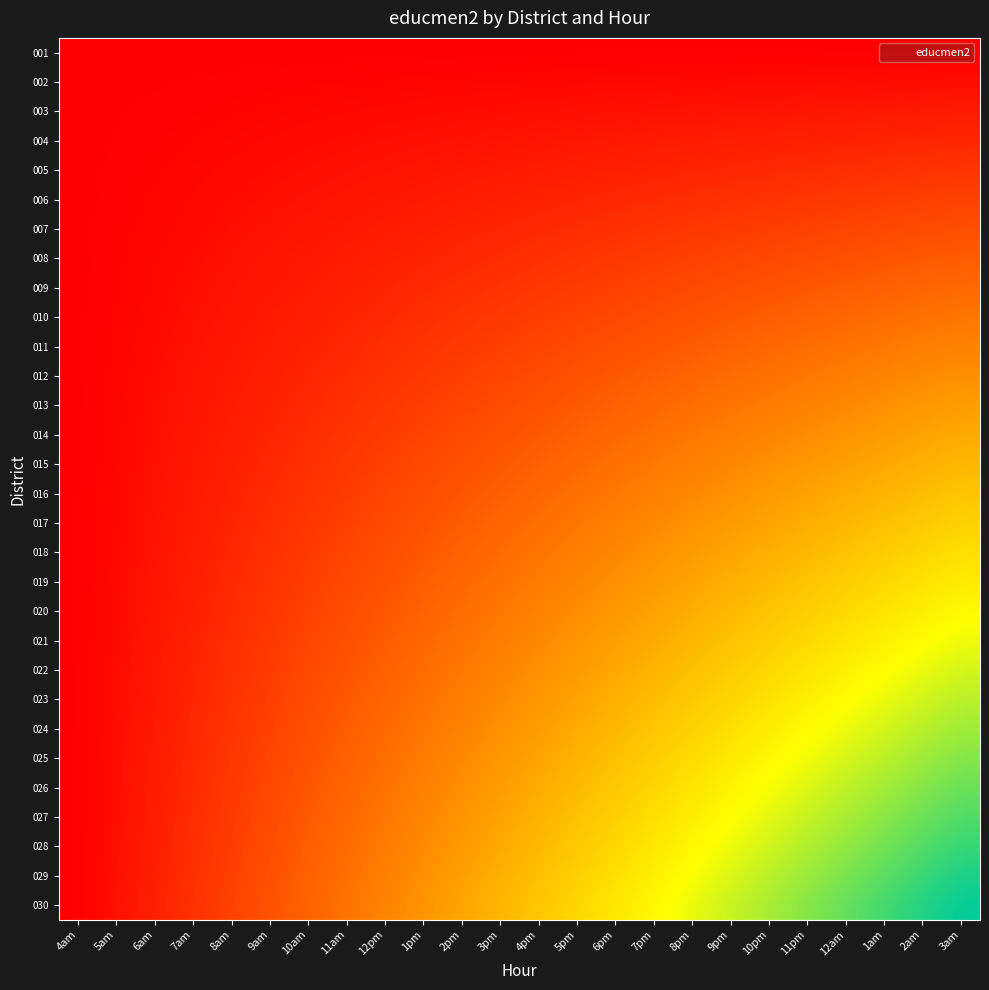

How many series are shown in this chart?

30